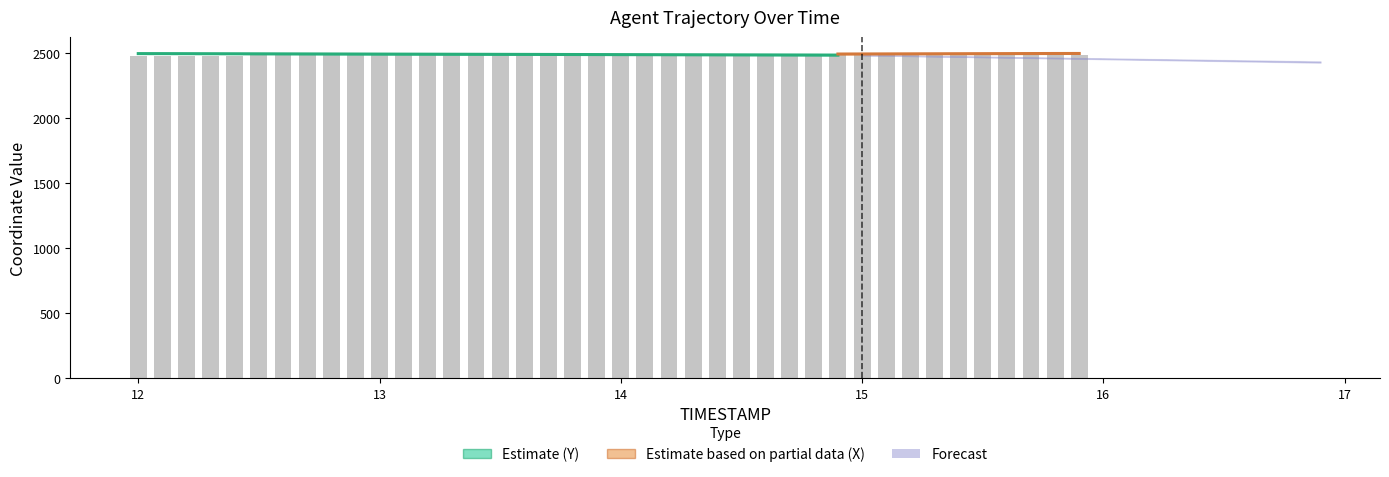

How many bars are there in total?

40